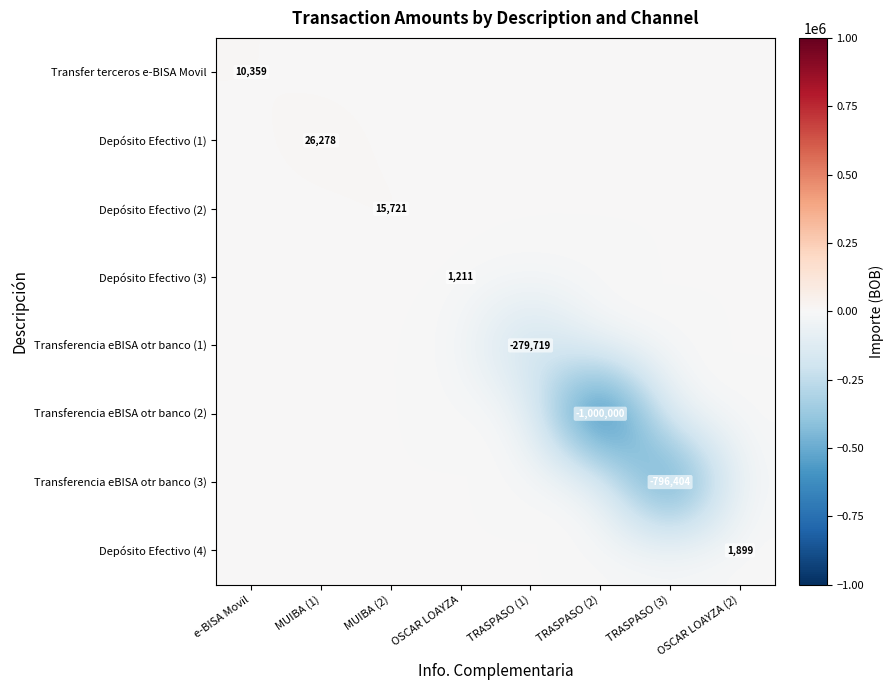

The Transfer terceros e-BISA Movil series shows -3818.3 at OSCAR LOAYZA. True or false?

False